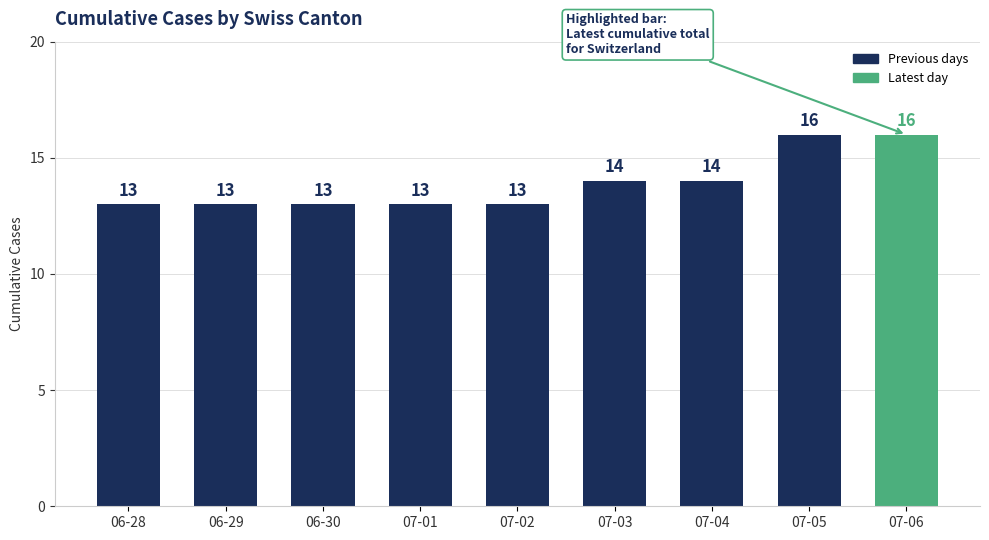

Reading left to right, what are all the values shown in this chart?

06-28=13	06-29=13	06-30=13	07-01=13	07-02=13	07-03=14	07-04=14	07-05=16	07-06=16